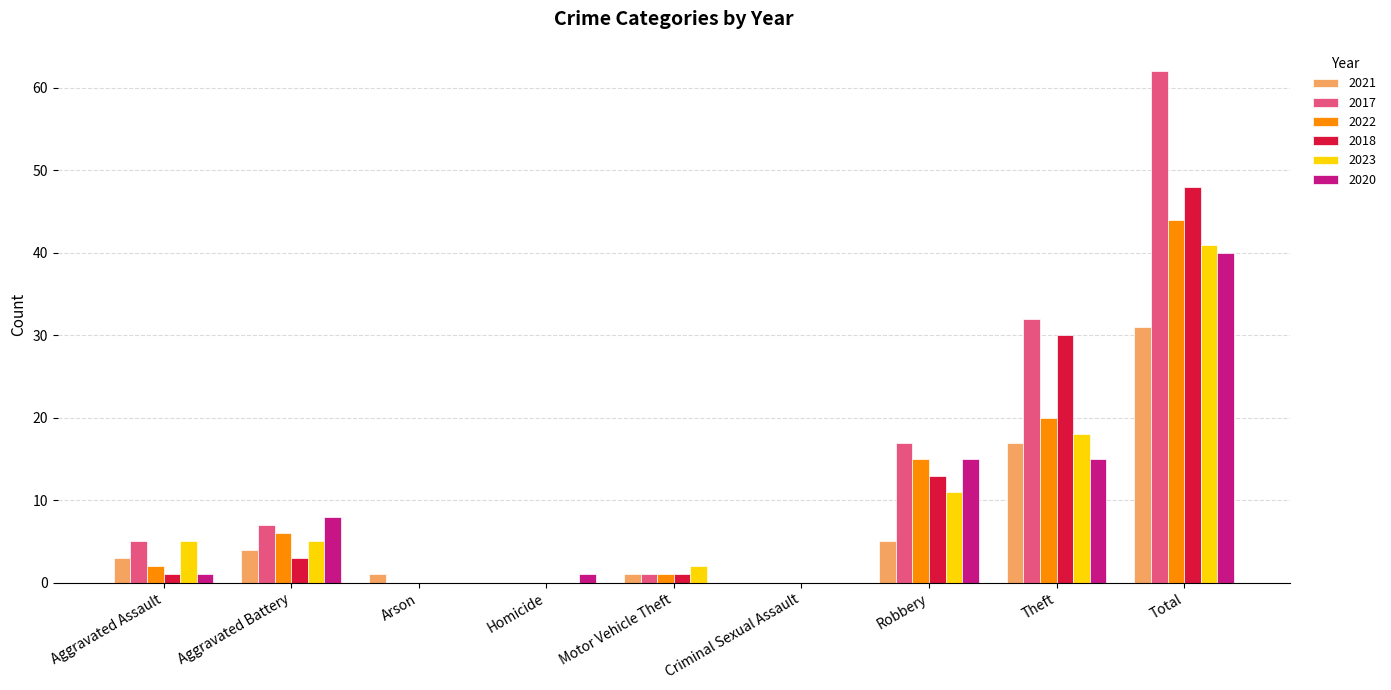

How many distinct data groups are displayed?

6